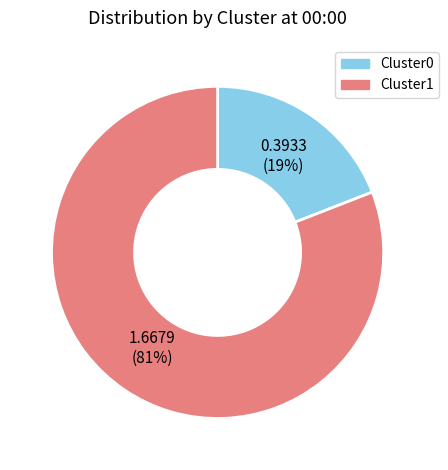

Count the number of slices in the pie.

2